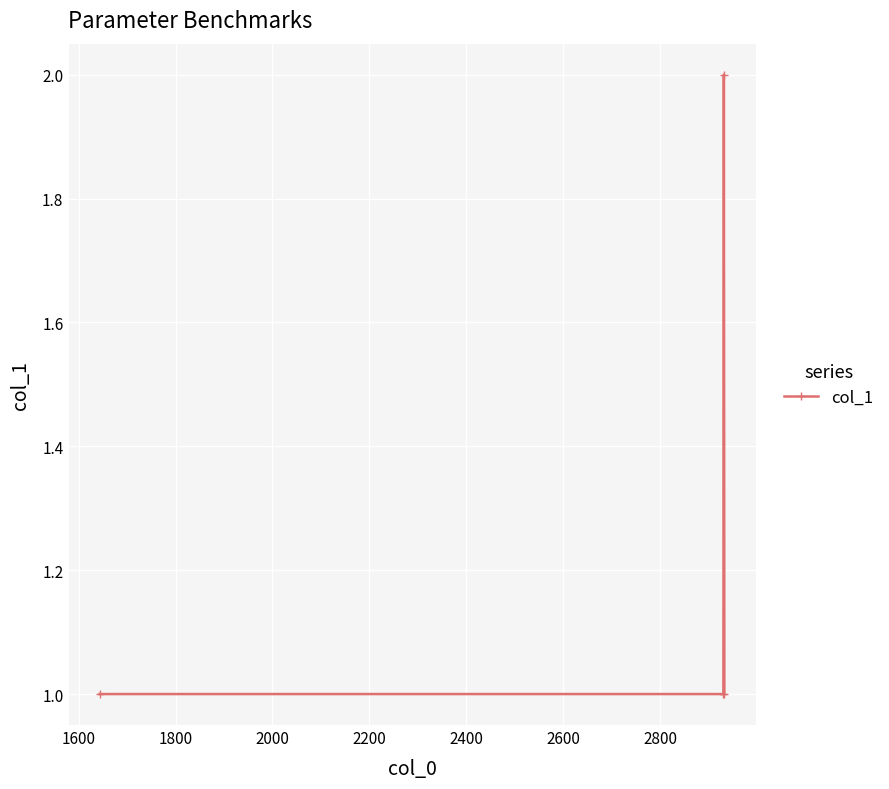

How many points are higher than both their immediate neighbors (excluding endpoints)?

1